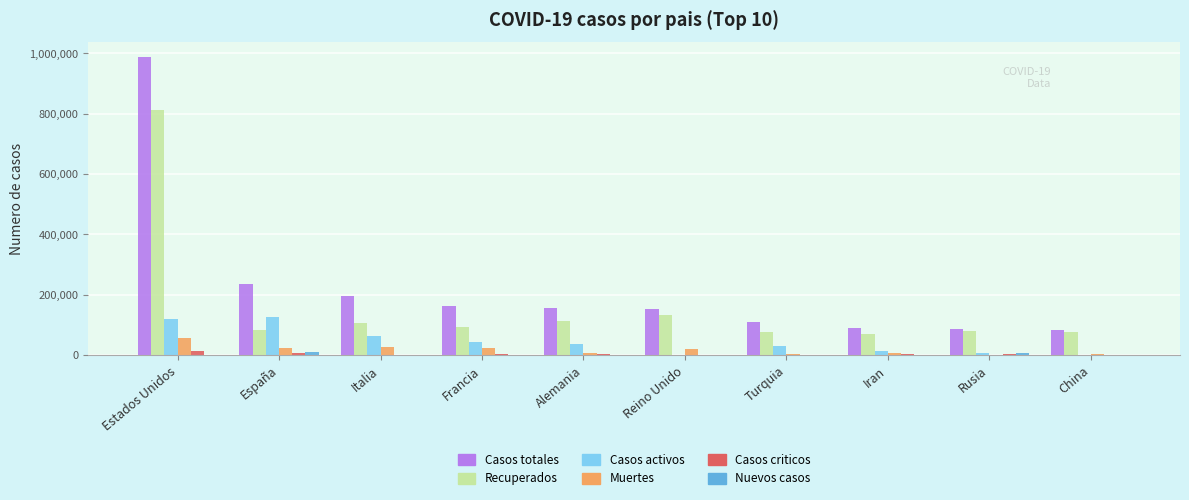

What is the highest value of the Recuperados series?

813126